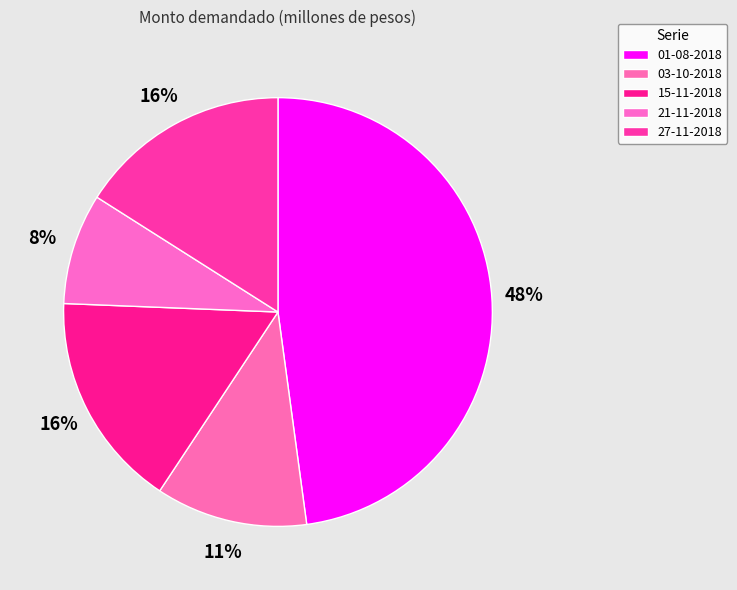

To the nearest percent, what is the combined percentage of 15-11-2018 and 03-10-2018?

28%